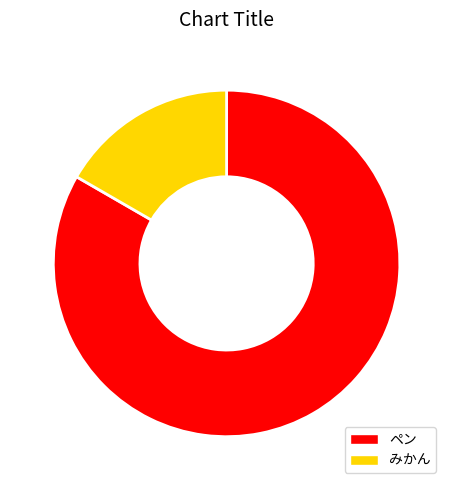

Combined, do みかん and ペン account for over 50%?

Yes